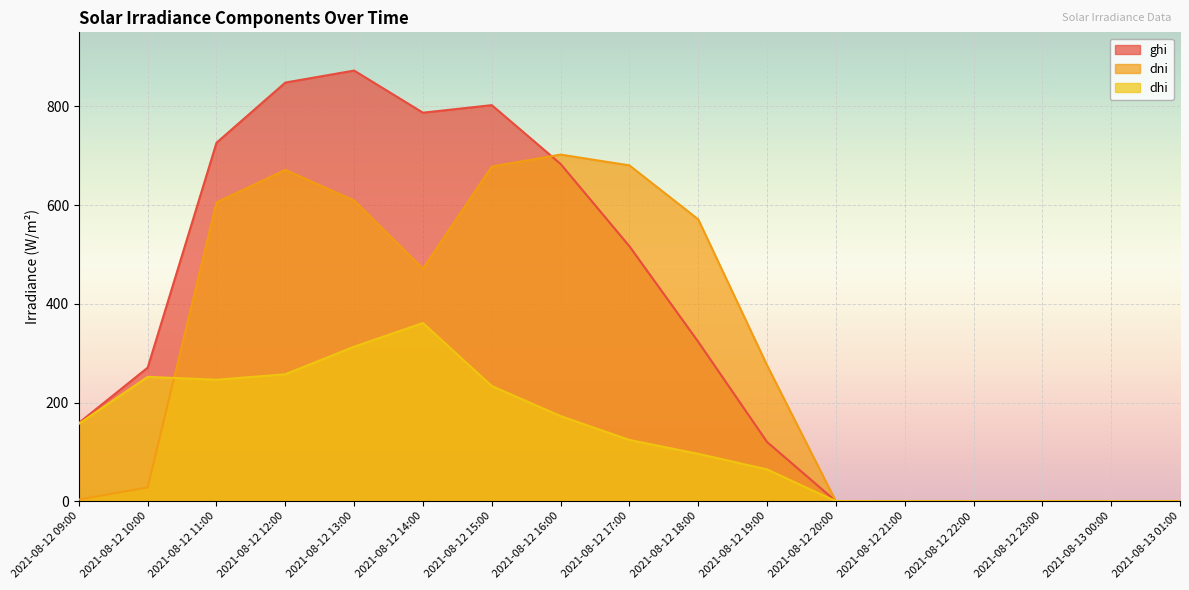

How many lines are shown in the chart?

3